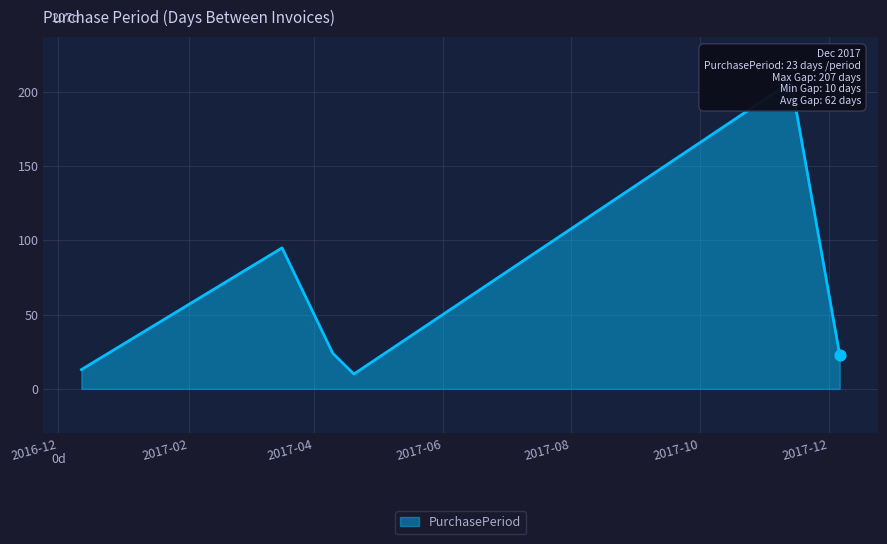

Which has a higher value, 2017-12-06 or 2017-04-10?

2017-04-10